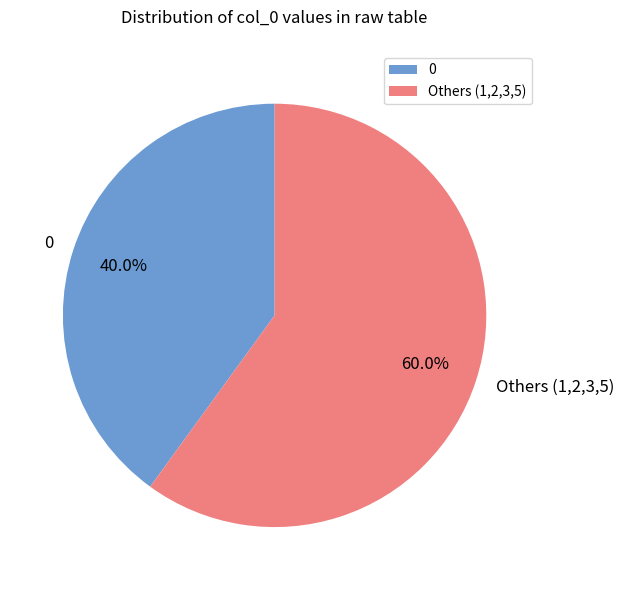

Is 0 the majority of the pie?

No